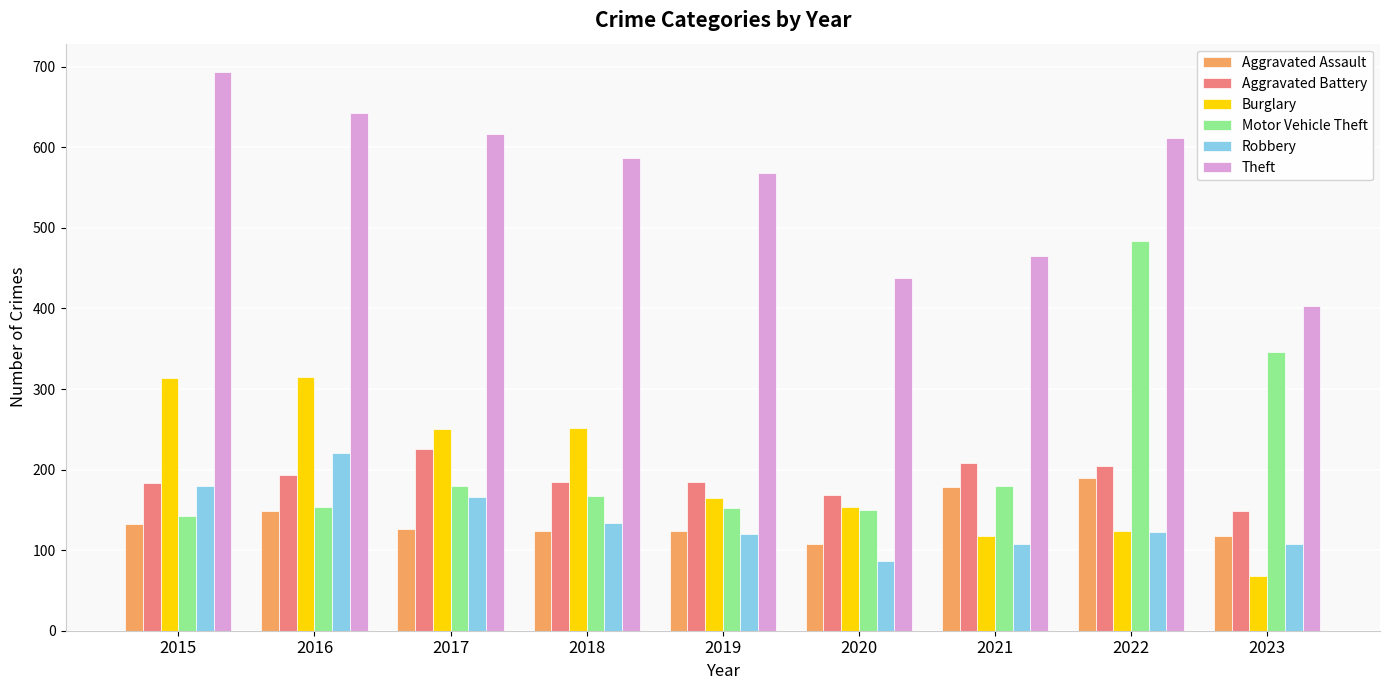

What is the difference between the maximum and minimum values in the Robbery series?

133